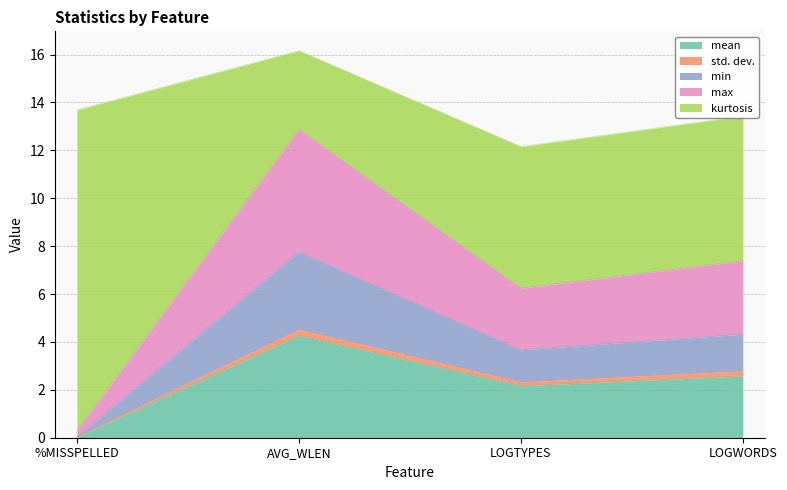

At which category does max reach its first local valley?

LOGTYPES